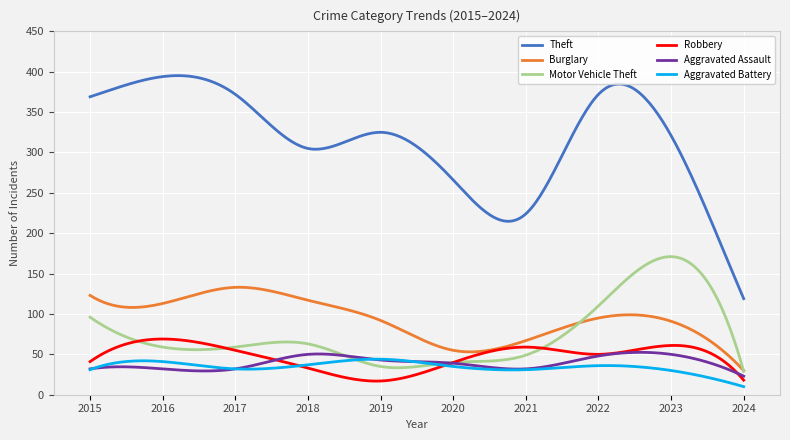

Which series has the largest total across all categories?

Theft